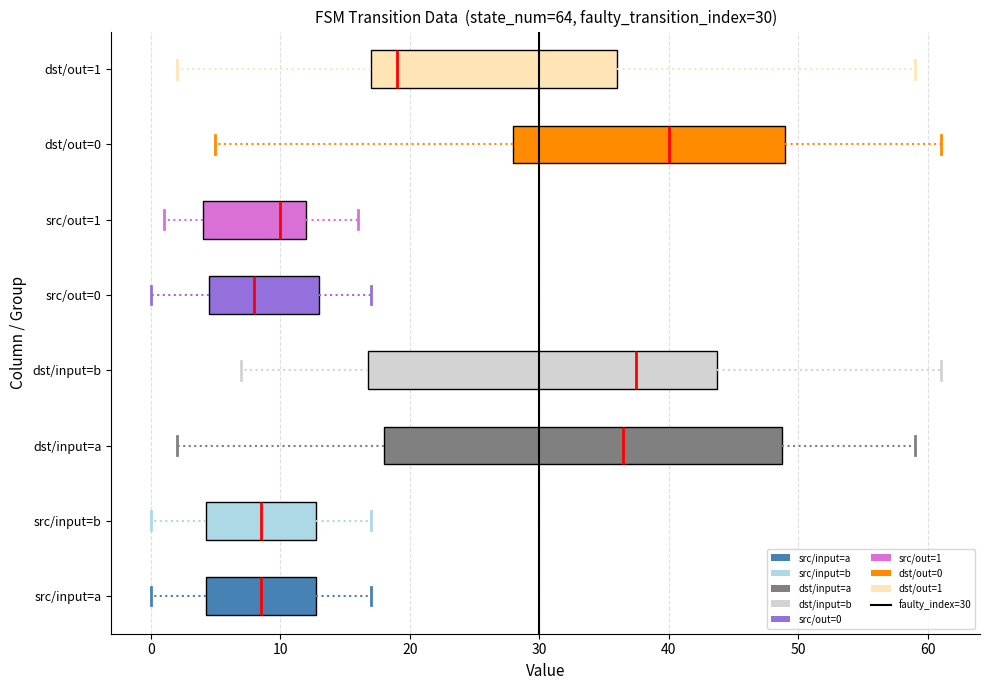

Which box is the widest, from its left edge to its right edge?

dst/input=a